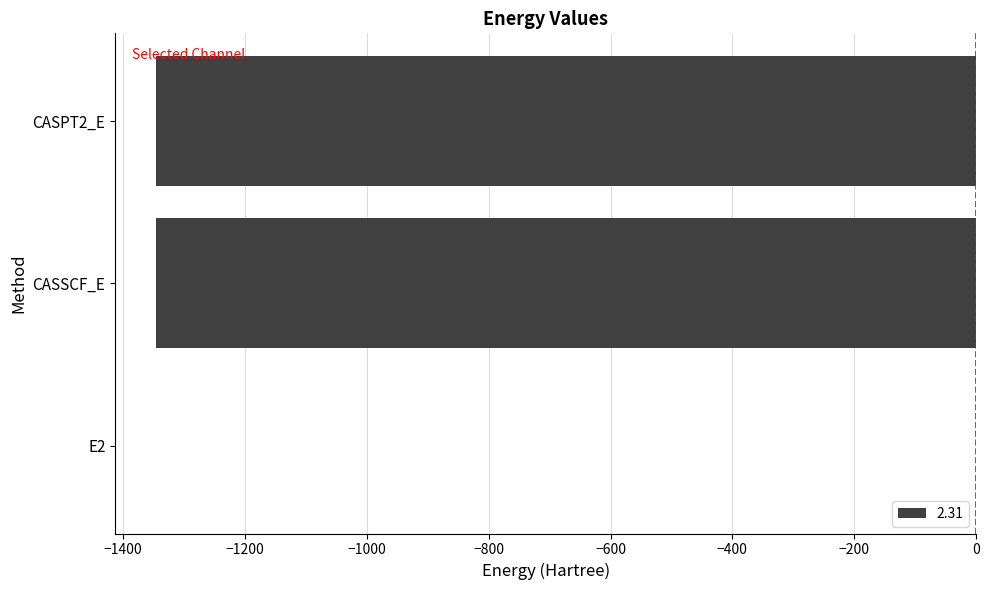

What is the sum of all values?

-2691.8